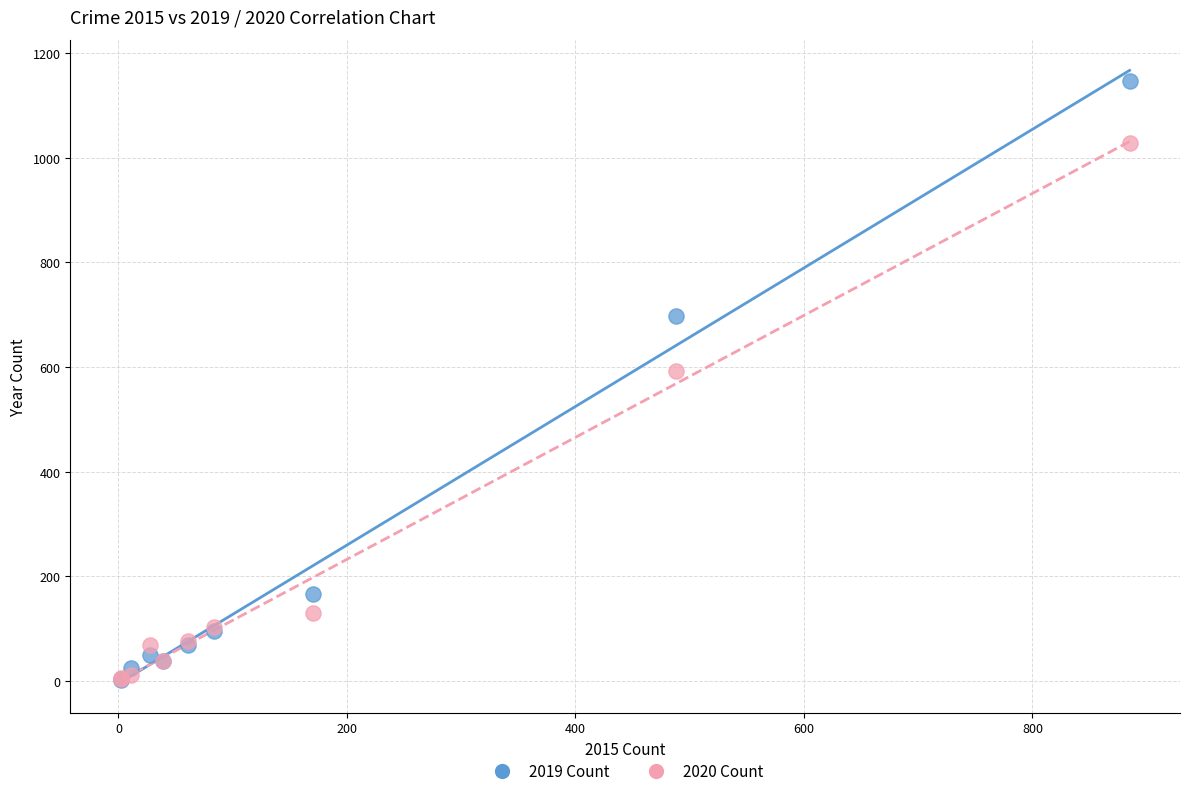

Which series reaches the maximum Y coordinate?

2019 Count